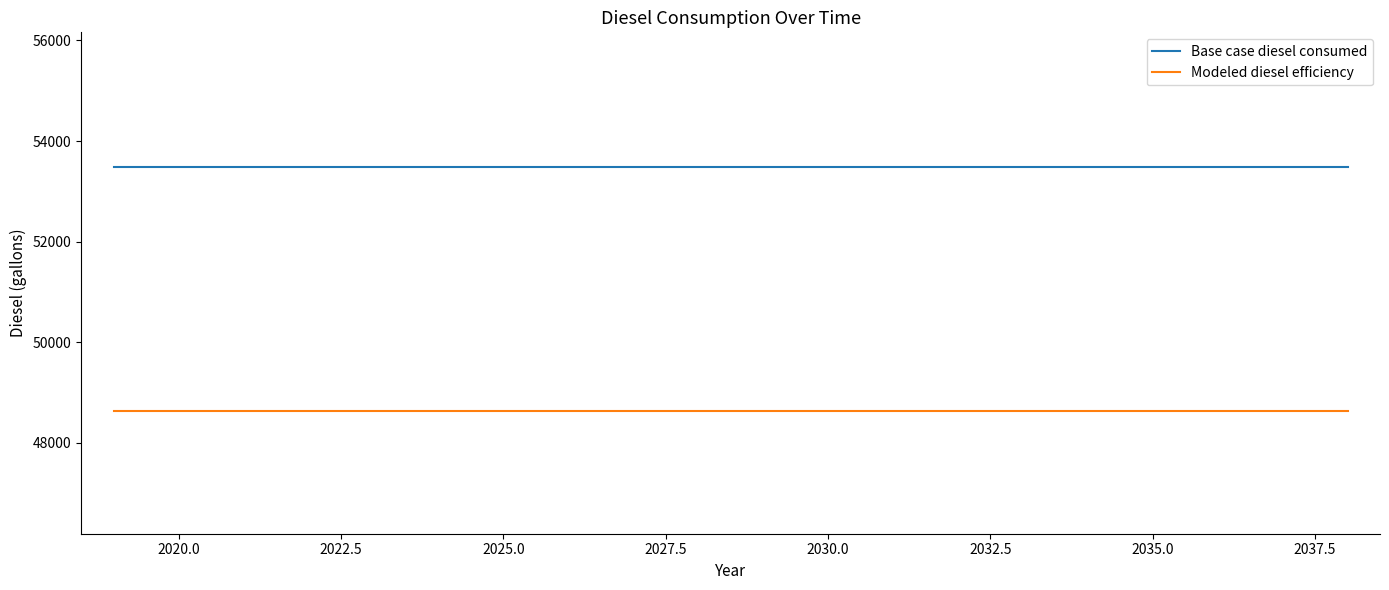

Rank the series by their maximum value, from highest to lowest.

Base case diesel consumed, Modeled diesel efficiency